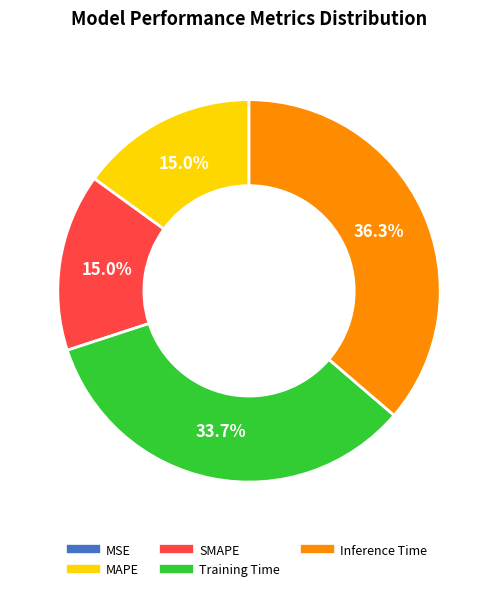

To the nearest percent, what is the average slice percentage?

20%